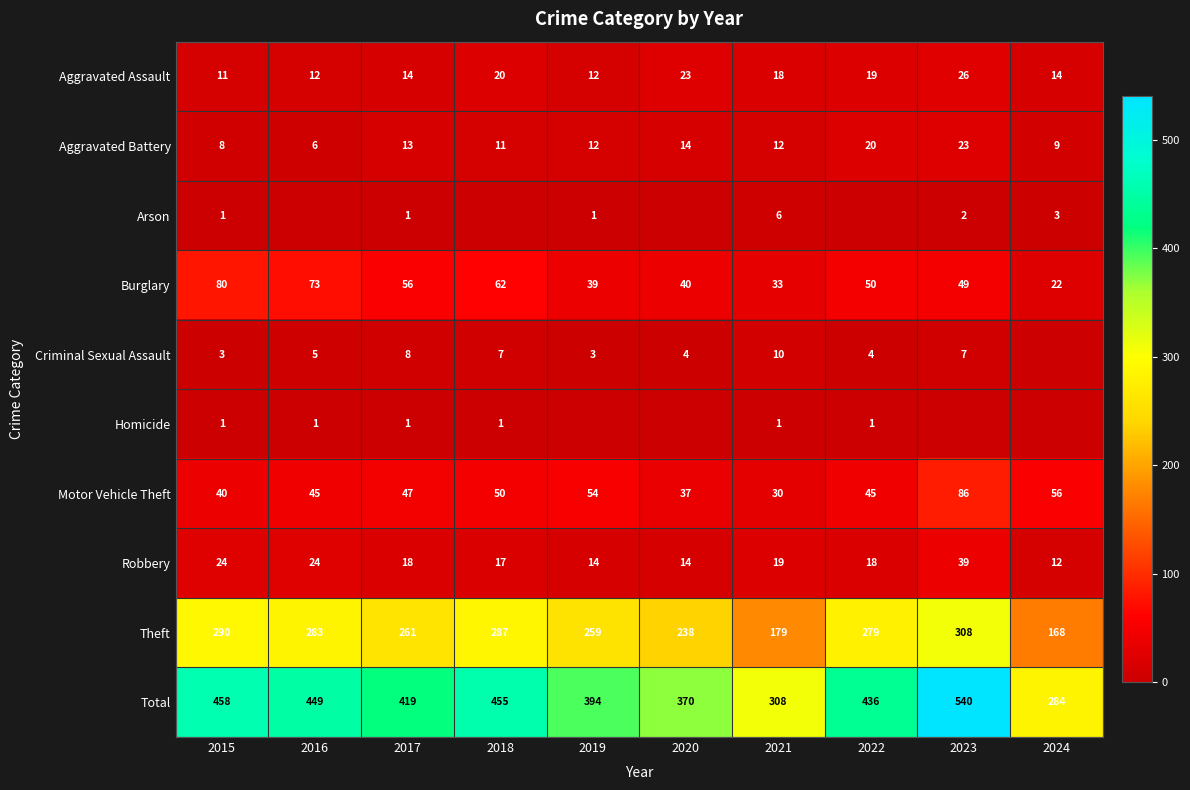

Is the value of Theft at 2021 greater than the value of Burglary at 2016?

Yes